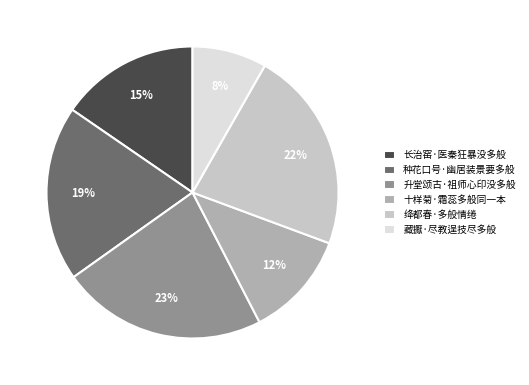

To the nearest percent, what percentage of the pie is 升堂颂古·祖师心印没多般?

23%